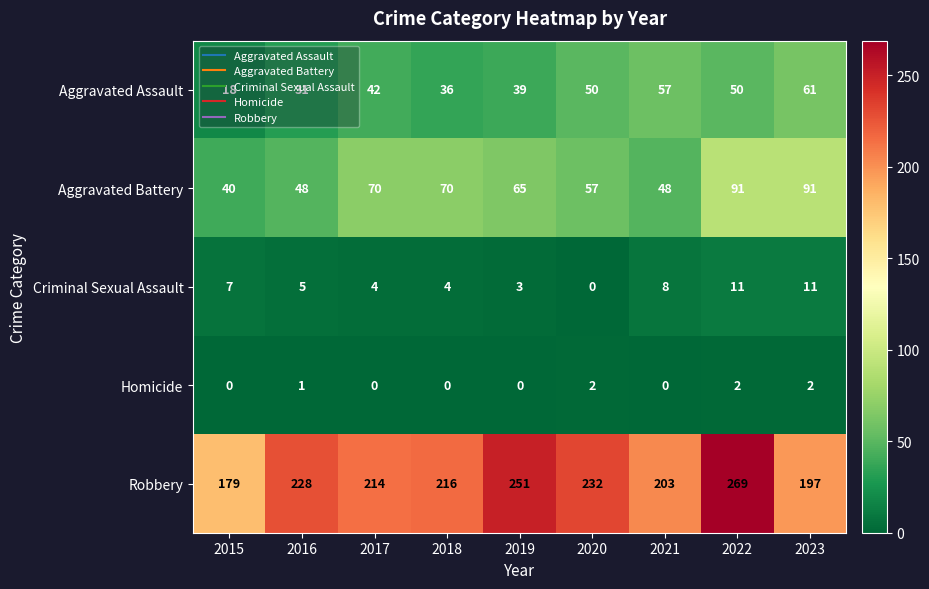

List the series in order of their peak value, highest first.

Robbery, Aggravated Battery, Aggravated Assault, Criminal Sexual Assault, Homicide